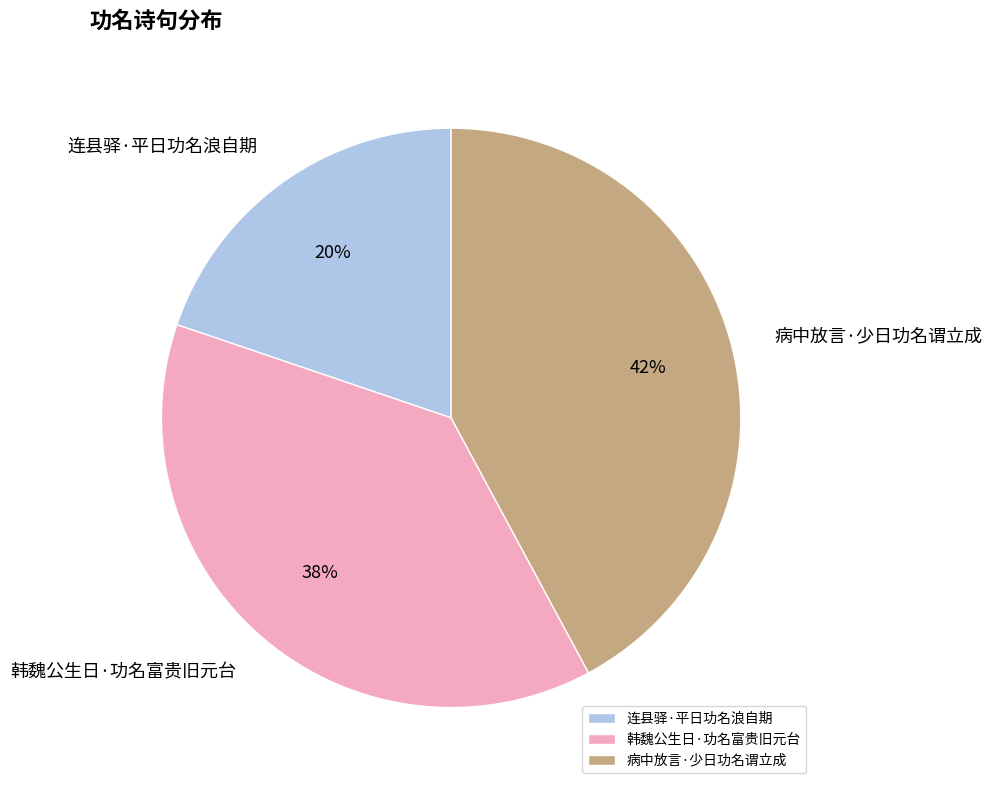

To the nearest percent, what is the difference between the 连县驿·平日功名浪自期 and 韩魏公生日·功名富贵旧元台 slice percentages?

18%